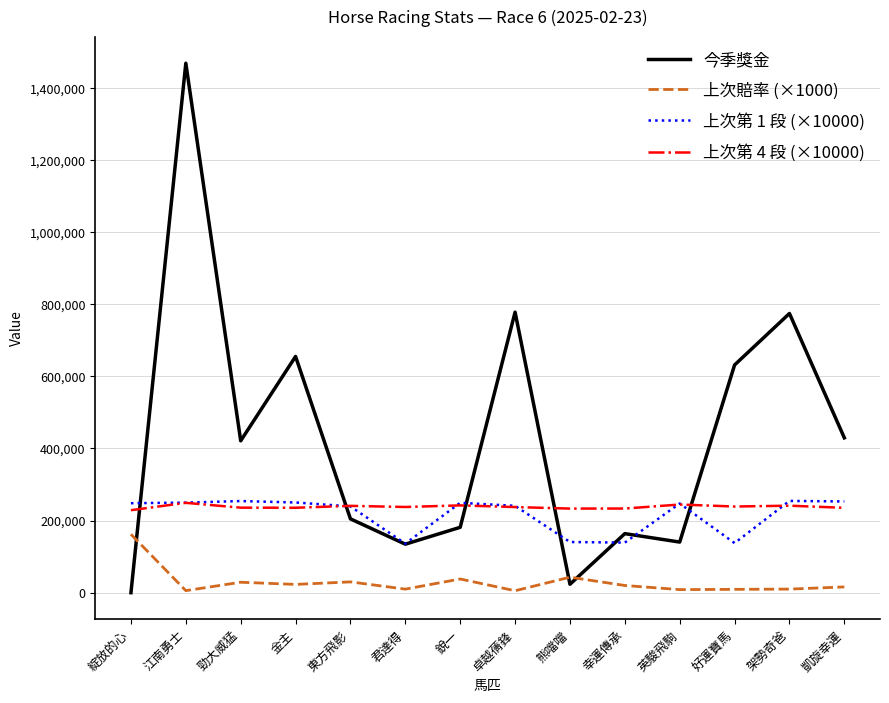

True or false: 上次賠率 (×1000) and 上次第 4 段 (×10000) intersect in this chart.

False